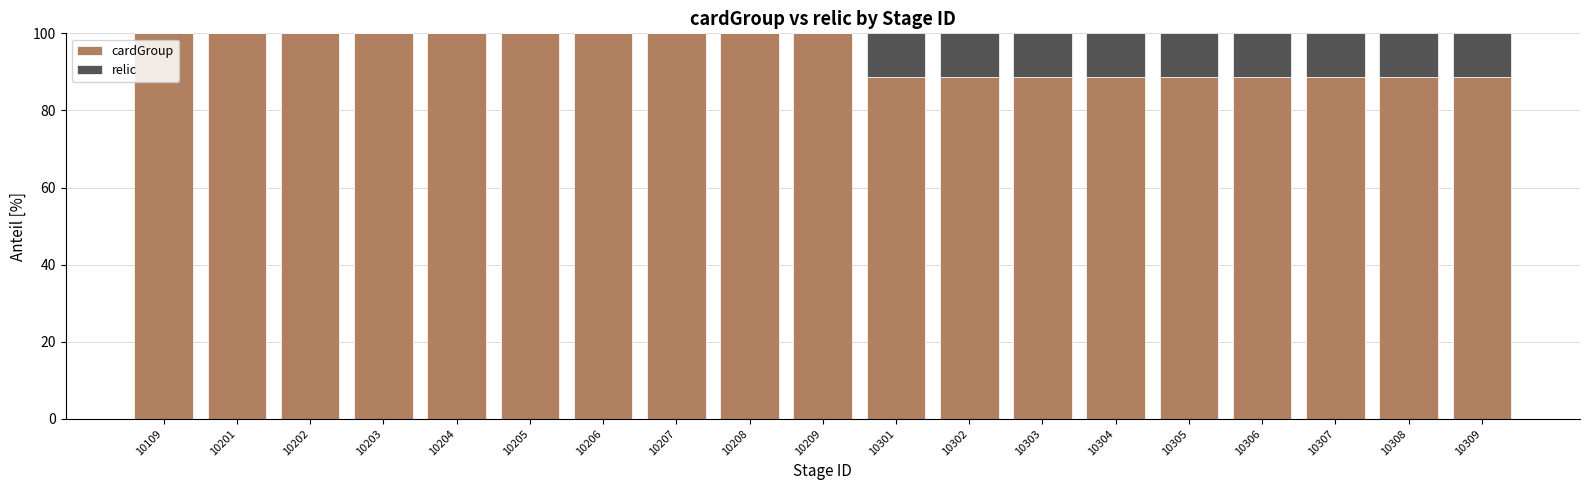

True or false: cardGroup has a value of 88.8 at 10305.

True